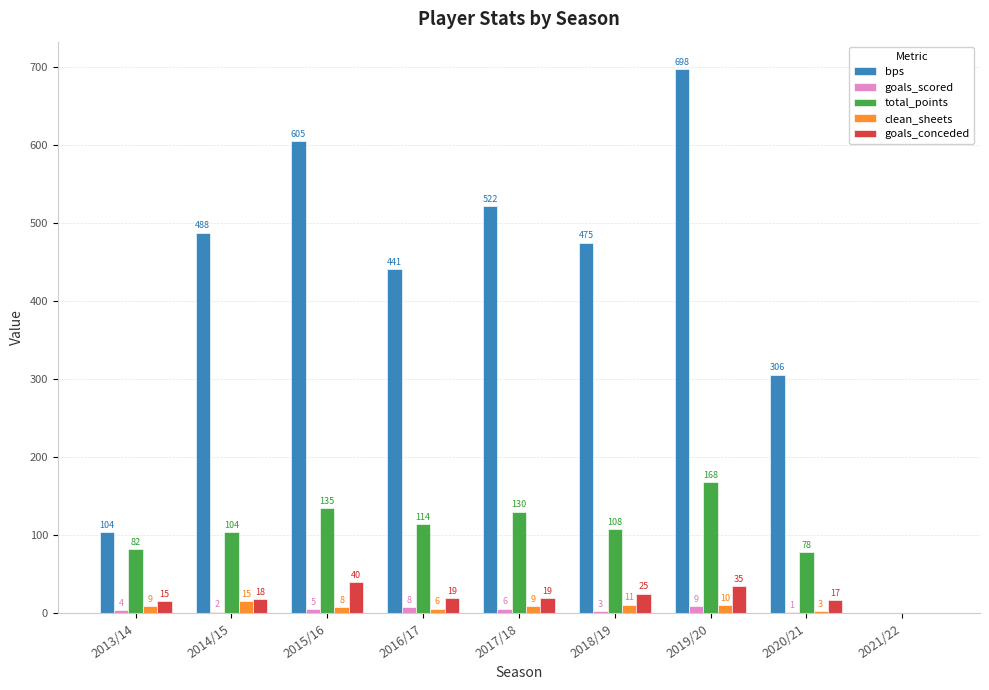

Is it true that goals_scored equals 3 at 2018/19?

True